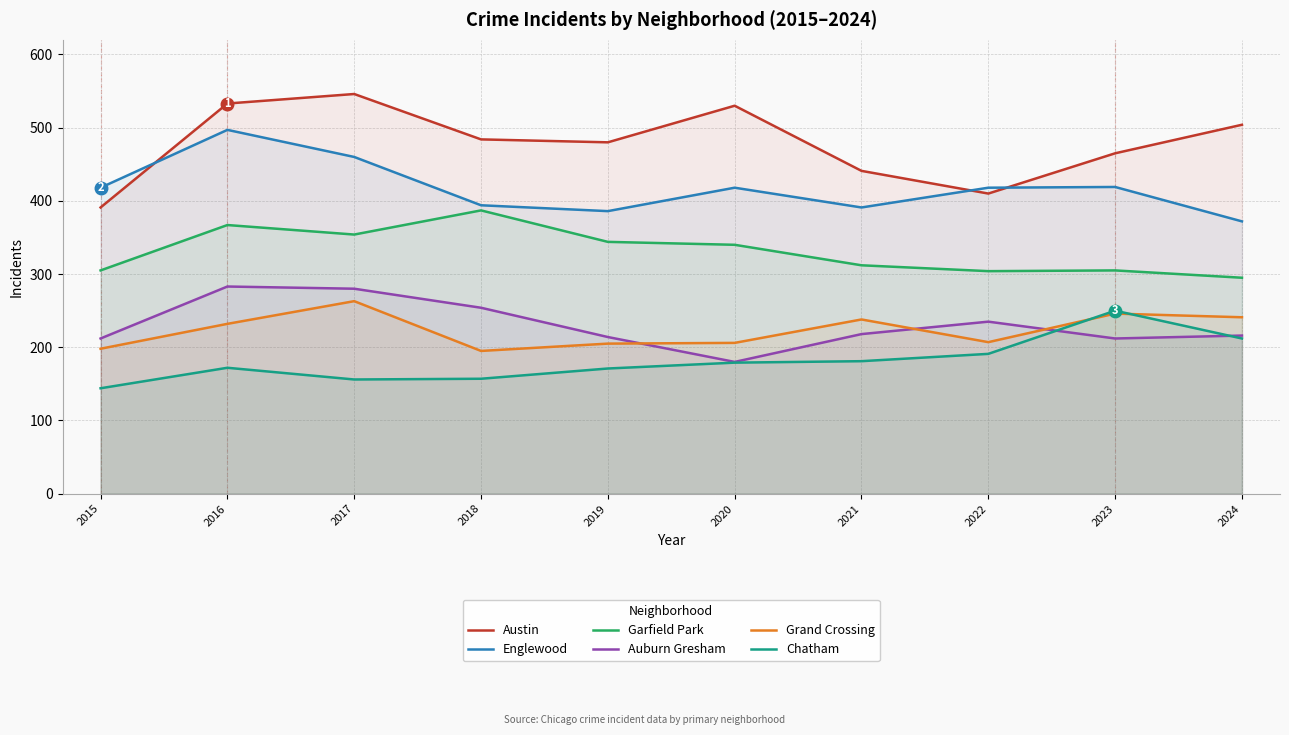

Is it true that Chatham equals 212 at 2024?

True